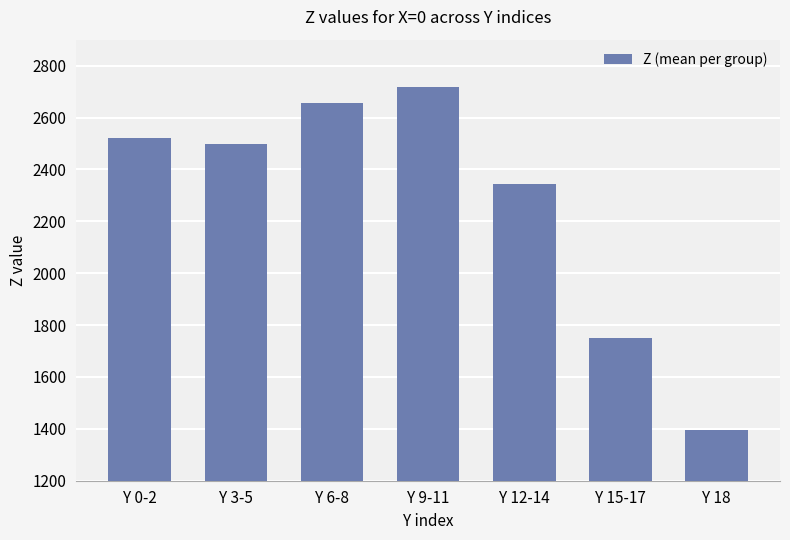

List the labels in order of value, smallest first.

Y 18, Y 15-17, Y 12-14, Y 3-5, Y 0-2, Y 6-8, Y 9-11